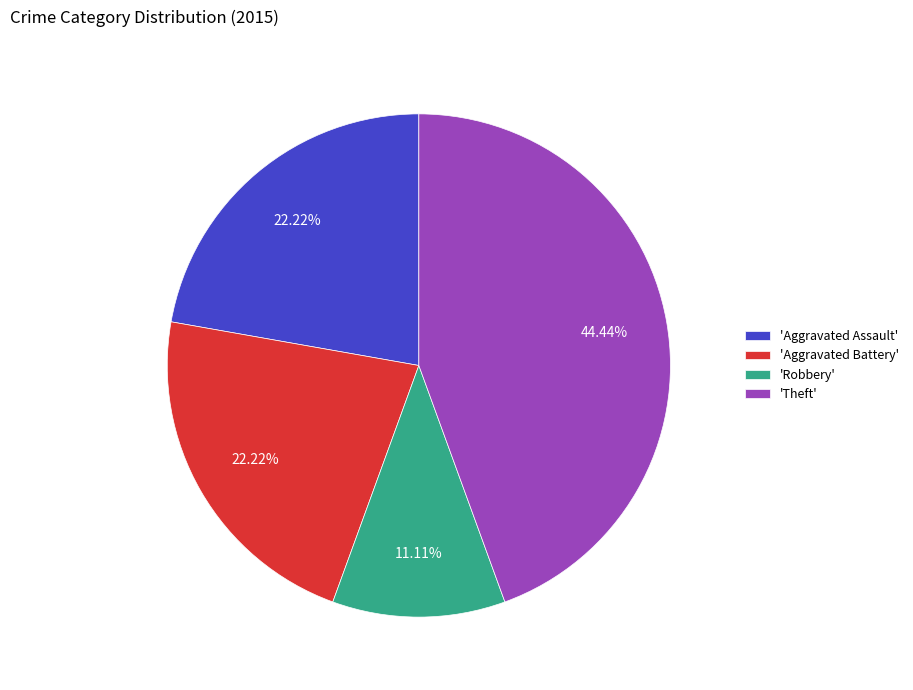

Combined, do 'Robbery' and 'Theft' account for over 50%?

Yes